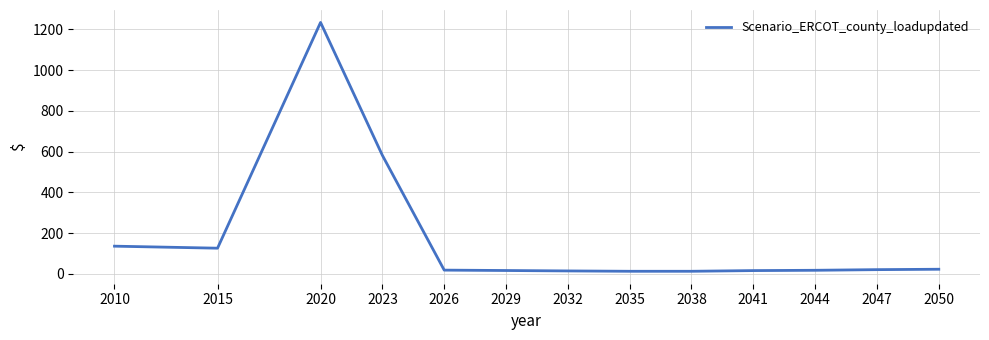

What is the sum of the values at 2038 and 2044?

31.2